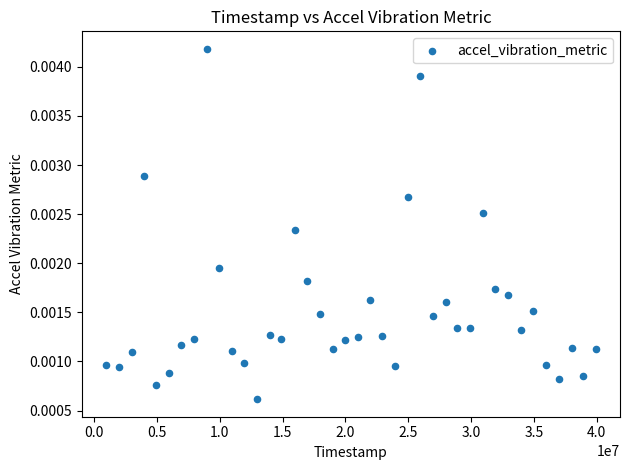

What is the range of X values (max minus min)?

38931000.0